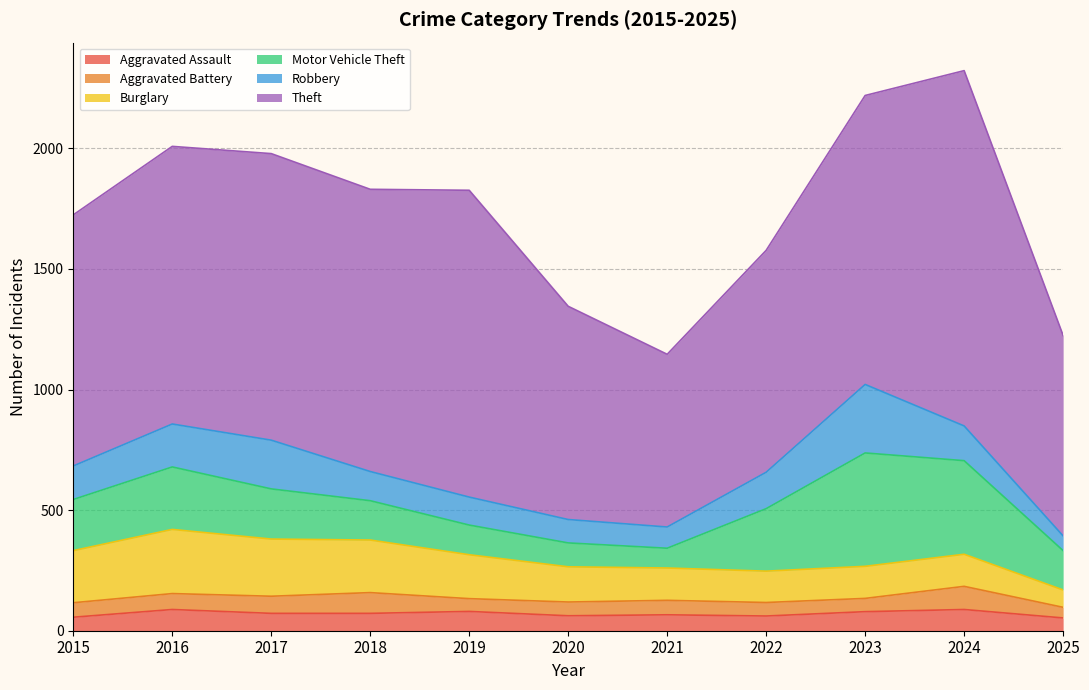

What is the highest value of the Motor Vehicle Theft series?

470